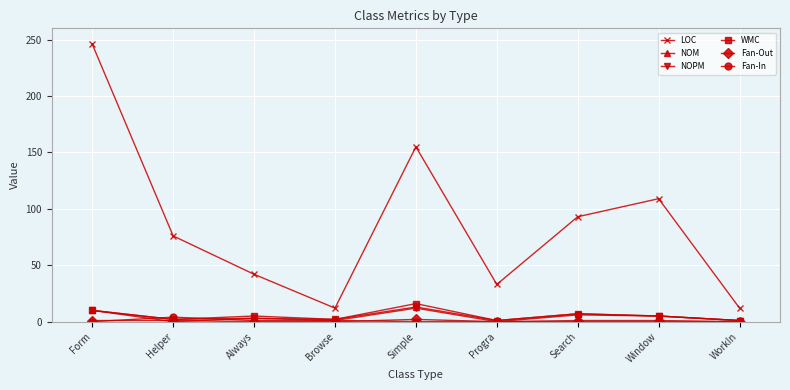

Is it true that WMC equals 7 at Search?

True